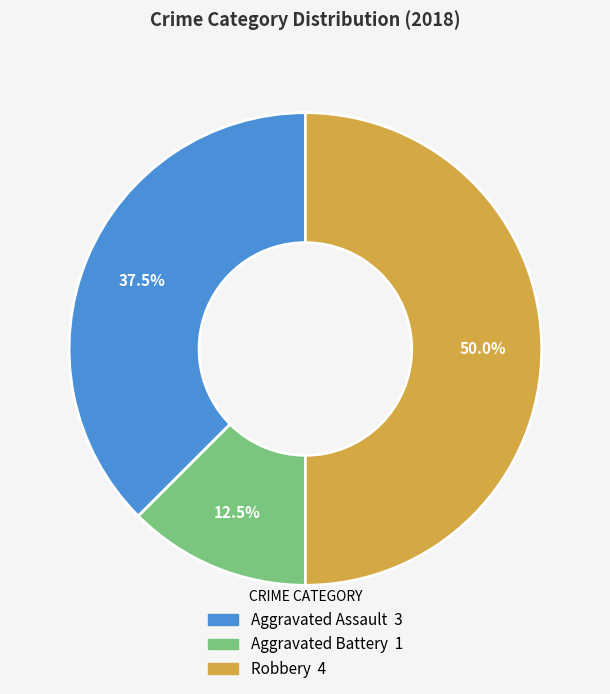

What percentage is the Robbery slice, to the nearest percent?

50%